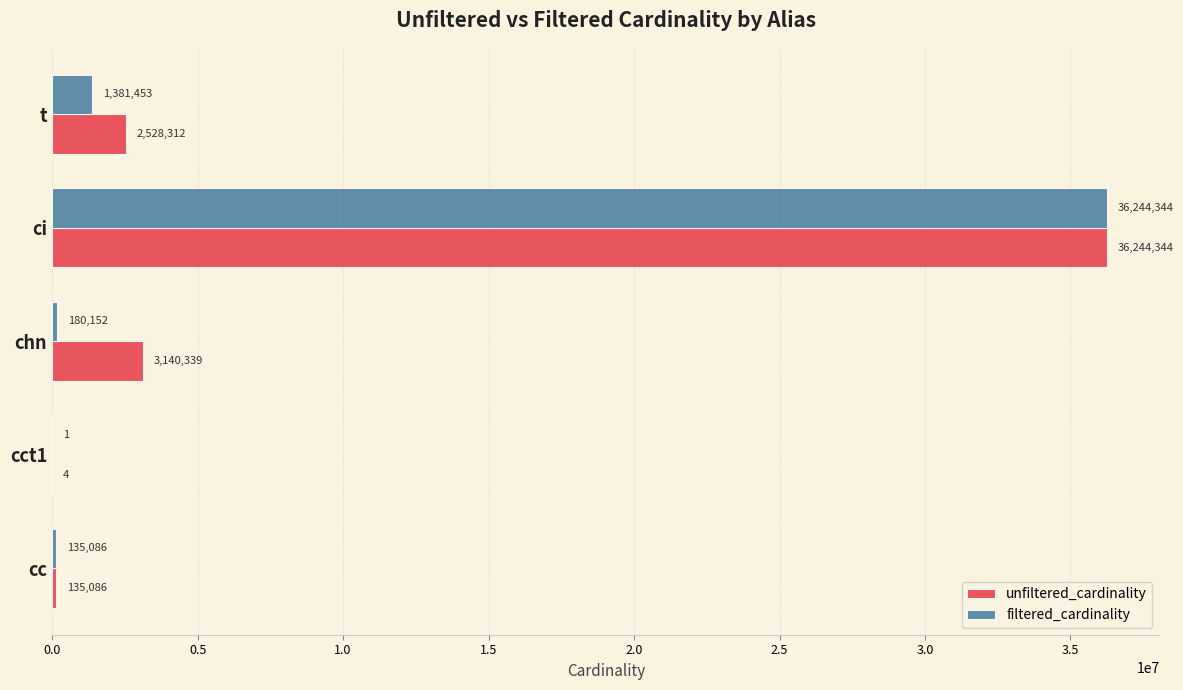

Is it true that unfiltered_cardinality equals 1329842 at t?

False